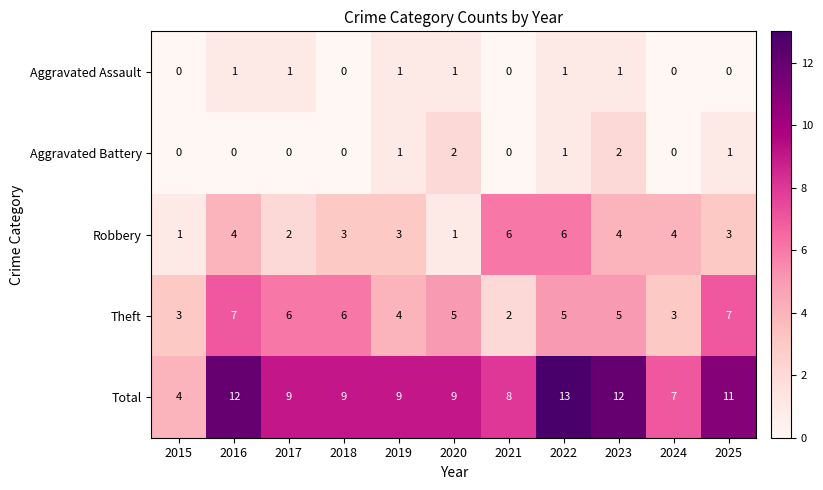

What is the sum of all Robbery values?

37